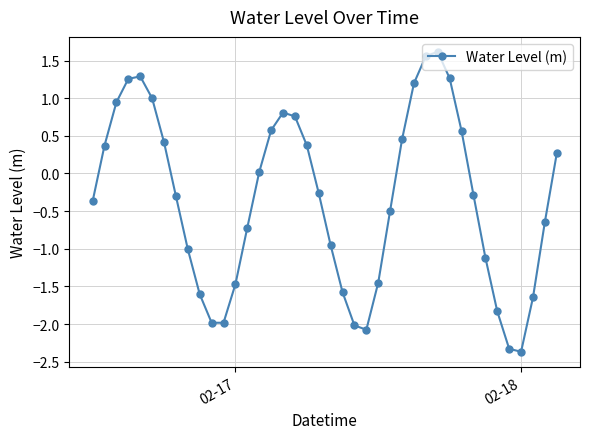

How many lines are shown in the chart?

1